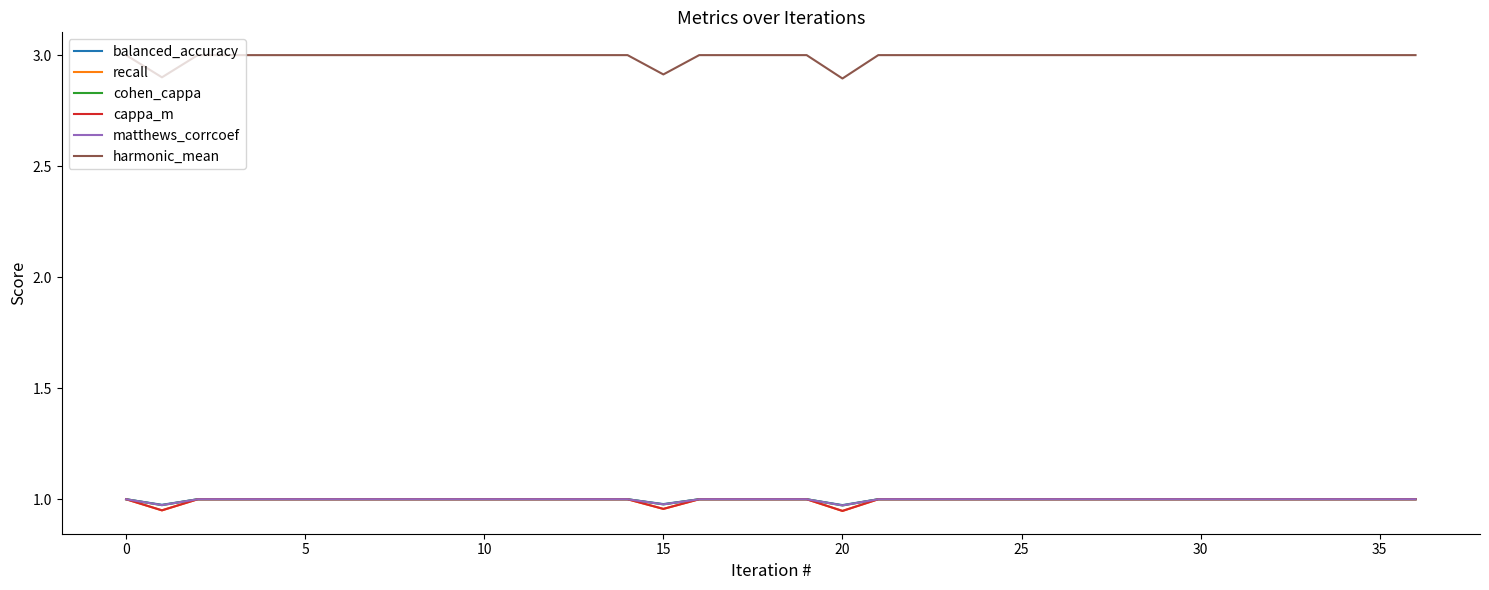

Is this an area chart (filled region under the line)?

No